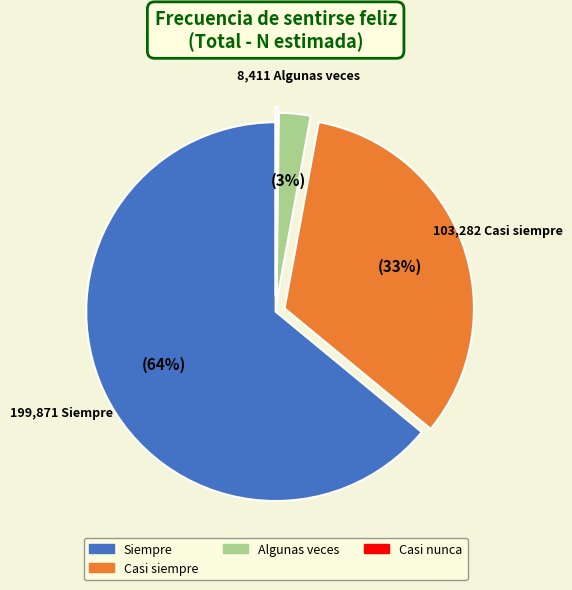

Is there a majority slice in this chart?

Yes